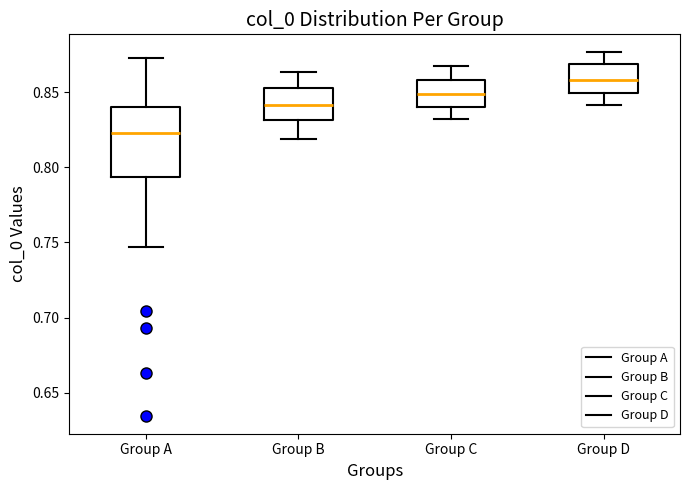

Reading left to right, read every box against the y-axis: the position of its median line, the range the box covers, and the ends of its whiskers. The values are not printed on the chart, so give them approximately, as read against the axis.

Group A: median 0.825, box 0.795 to 0.840, whiskers 0.745 to 0.875
Group B: median 0.840, box 0.830 to 0.855, whiskers 0.820 to 0.865
Group C: median 0.850, box 0.840 to 0.860, whiskers 0.830 to 0.870
Group D: median 0.860, box 0.850 to 0.870, whiskers 0.840 to 0.875